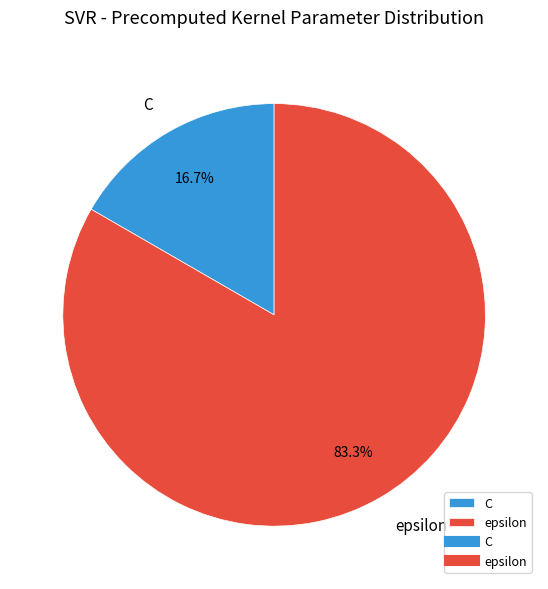

Combined, do epsilon and C account for over 50%?

Yes